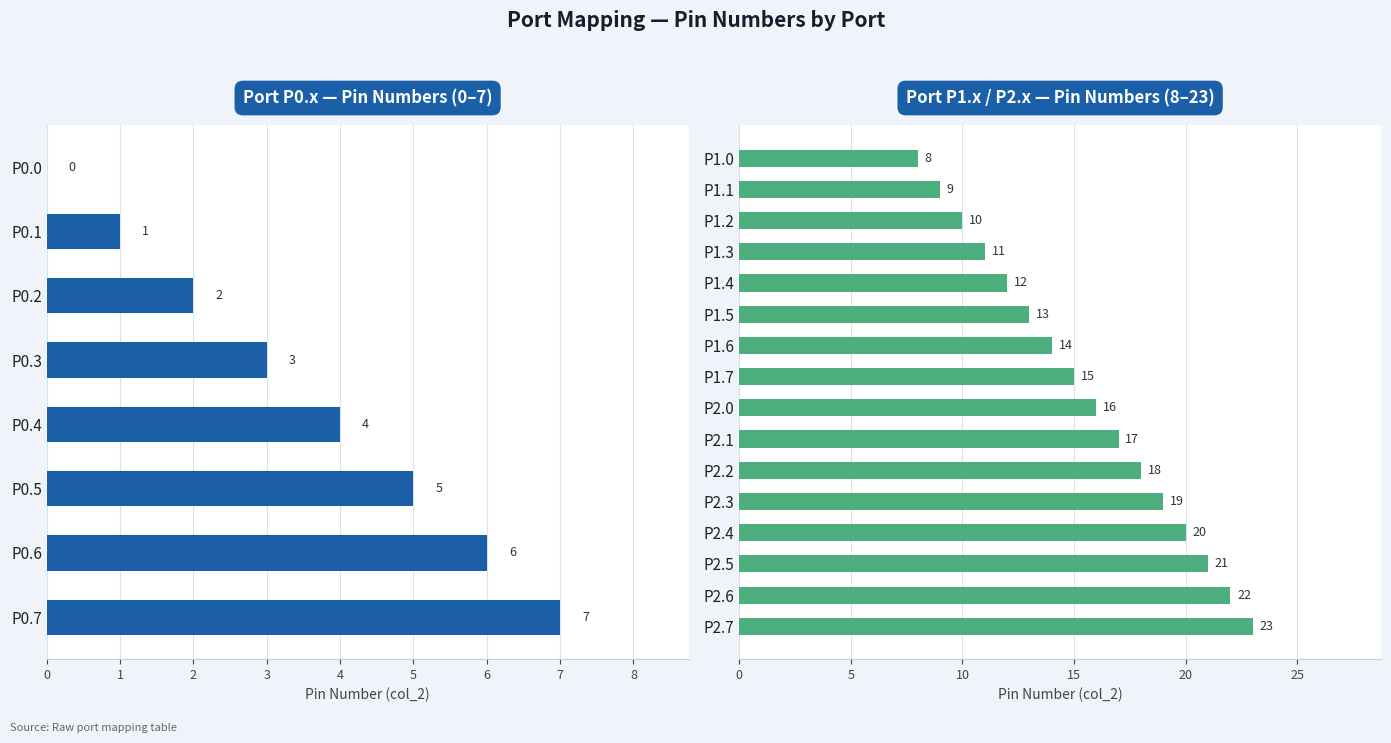

What is the difference between the maximum and second lowest values?

14